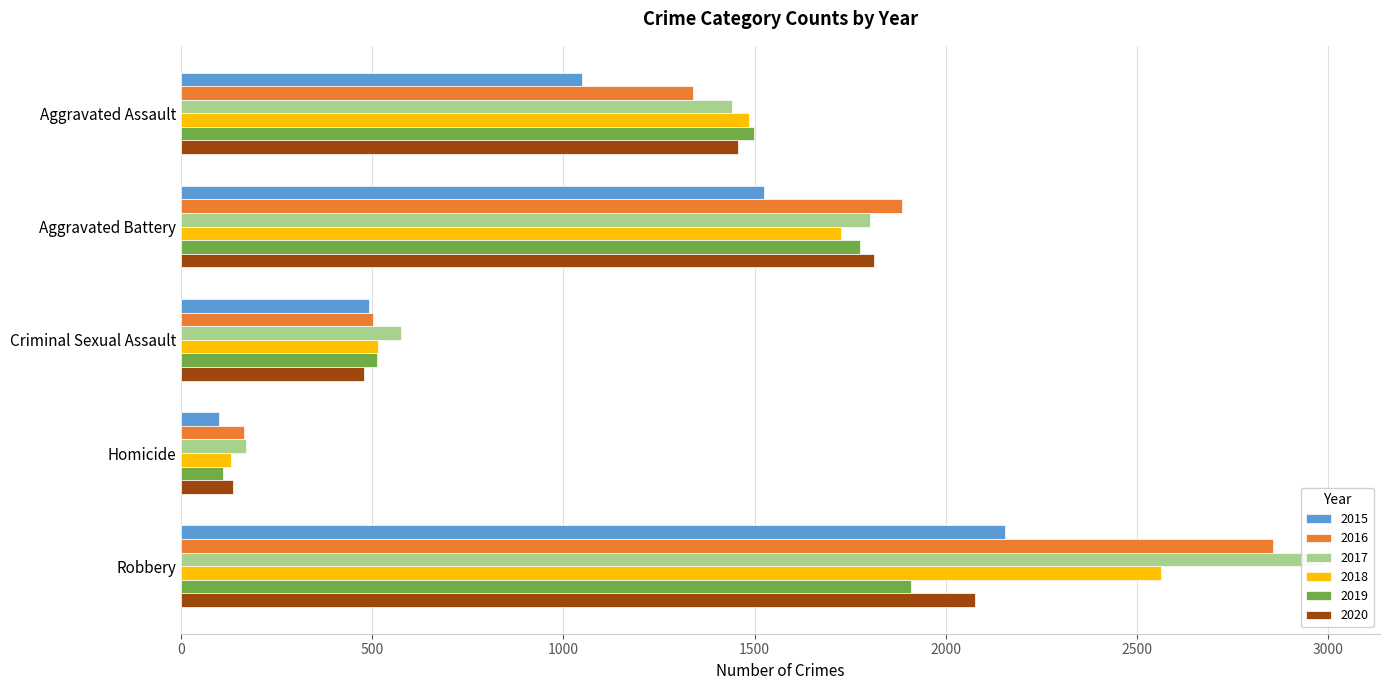

Which series has the largest total across all categories?

2017